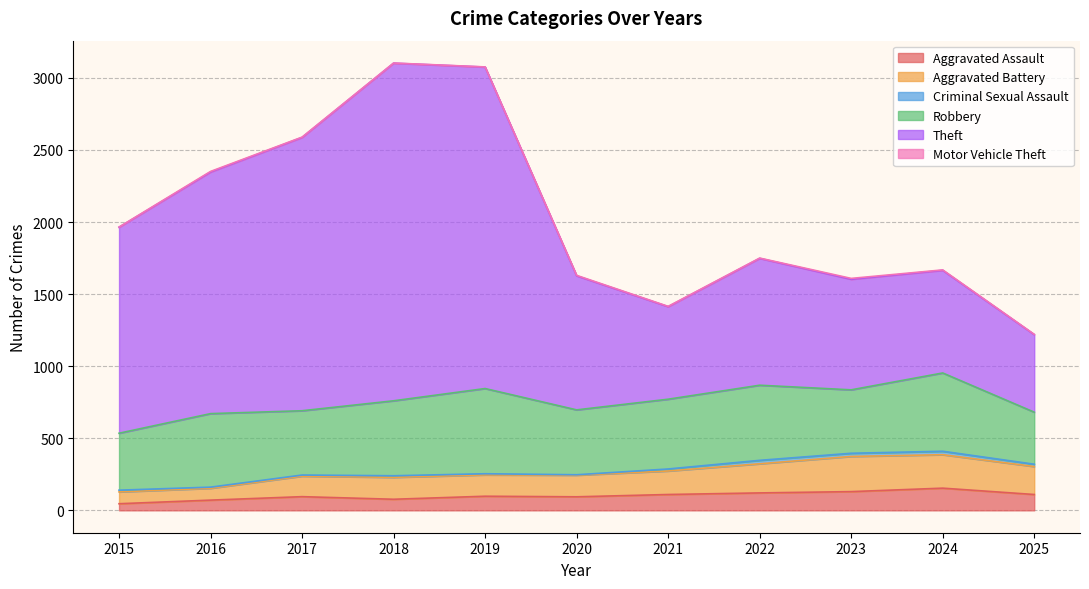

What is the highest value of the Aggravated Assault series?

154